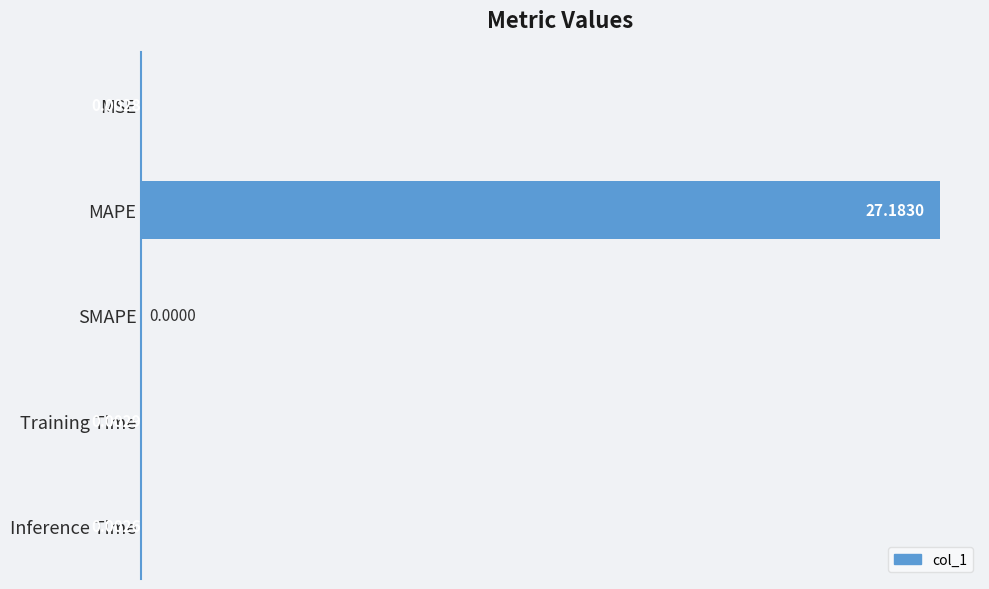

At which label is the value closest to 13?

Training Time